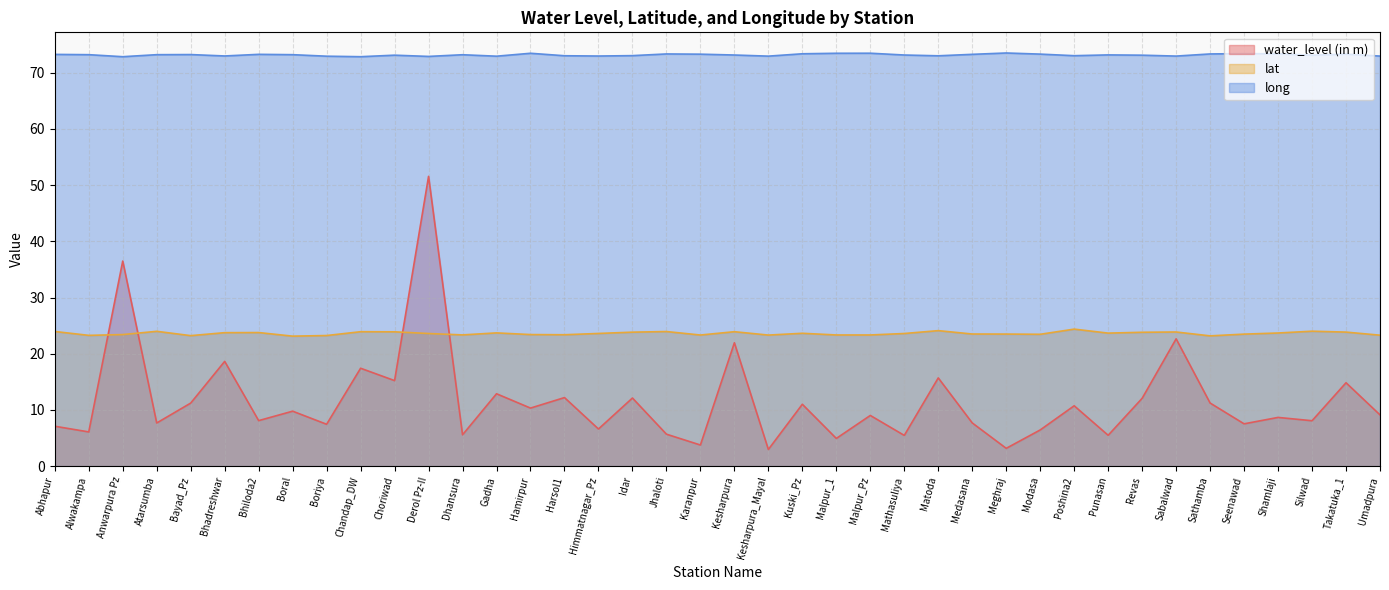

True or false: long and lat cross at least once.

False